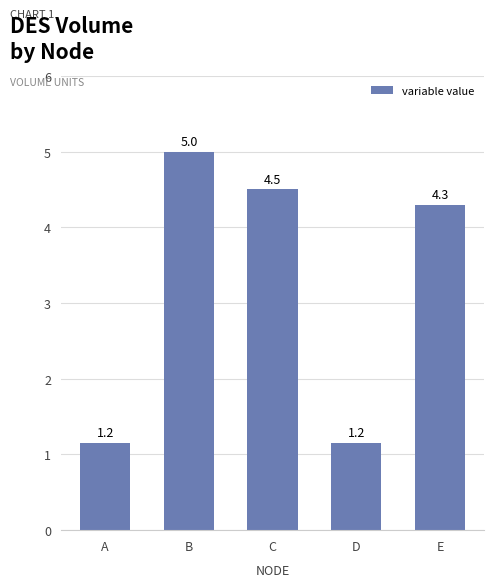

At which label does the data first exceed 4?

B